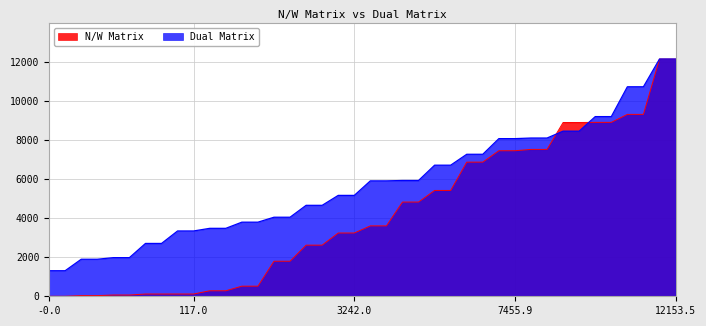

List the series in order of their overall mean, highest first.

Dual Matrix, N/W Matrix